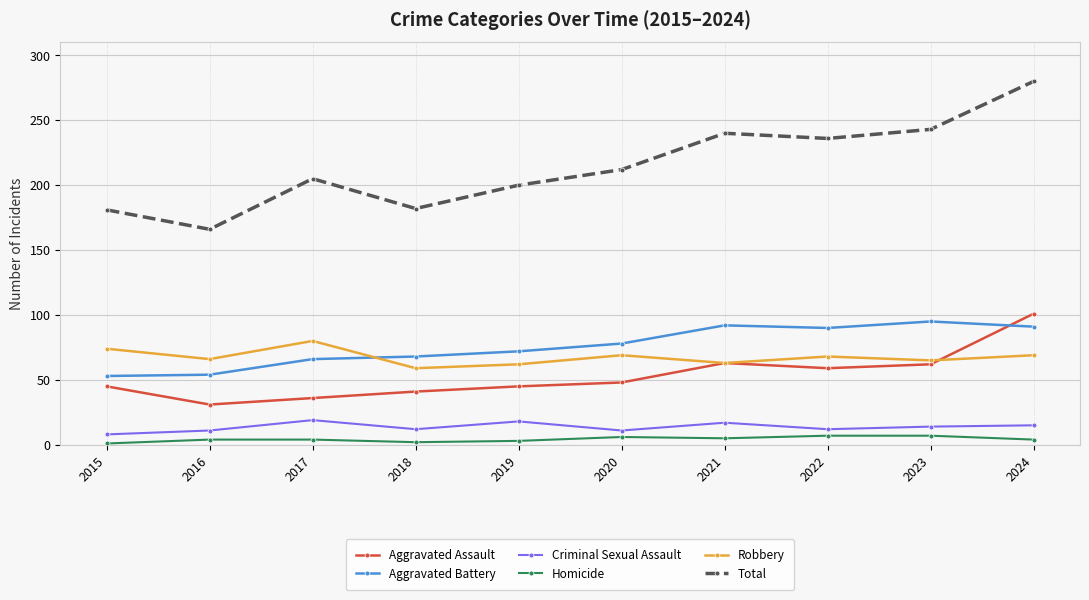

True or false: Total and Aggravated Assault cross at least once.

False